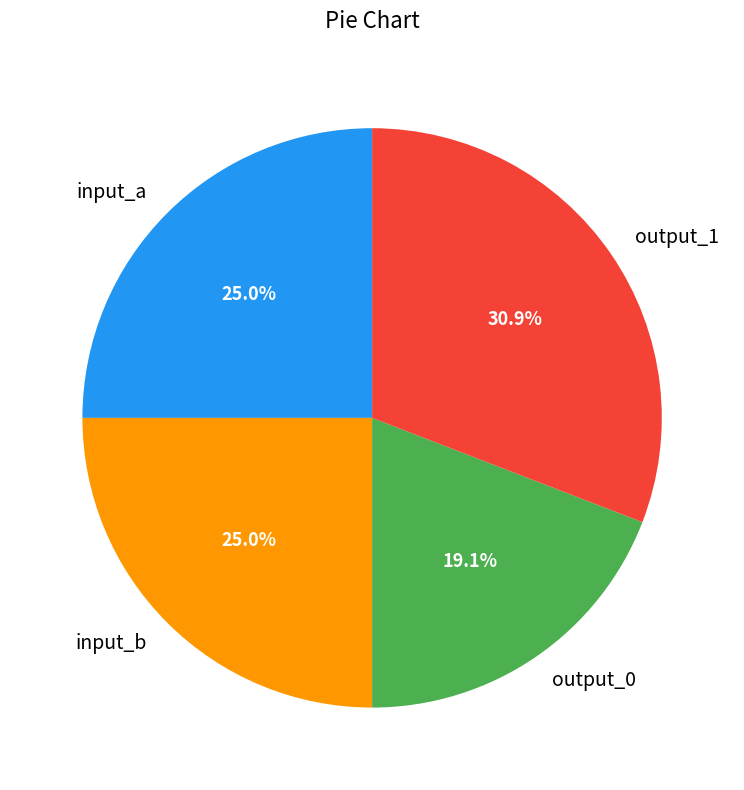

Which category has the biggest portion of the pie?

output_1